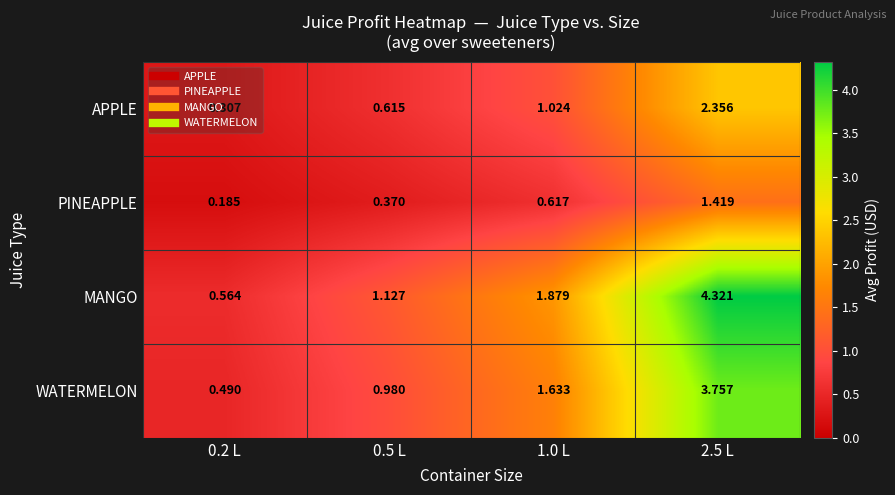

Between 0.2 L and 1.0 L, which series saw the biggest shift?

MANGO